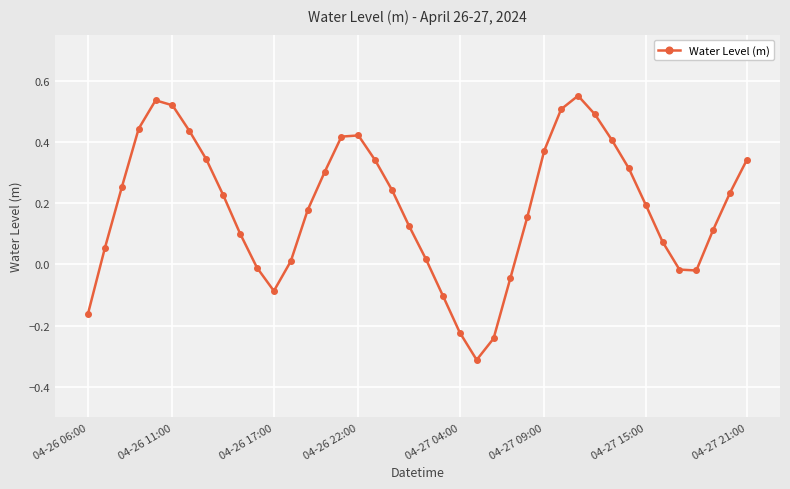

What is the difference between the maximum and minimum values?

0.9